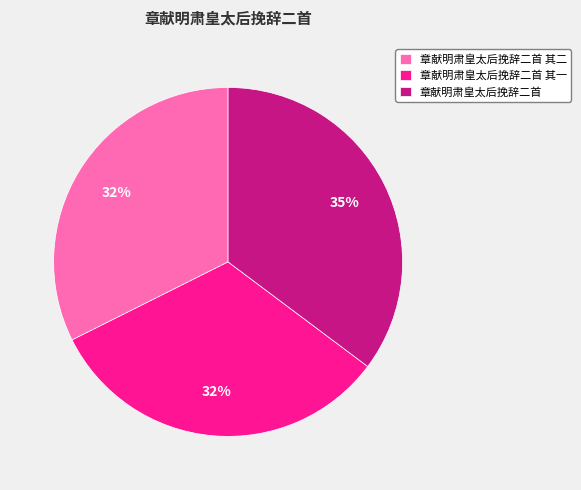

To the nearest percent, what is the combined percentage of 章献明肃皇太后挽辞二首 and 章献明肃皇太后挽辞二首 其二?

68%